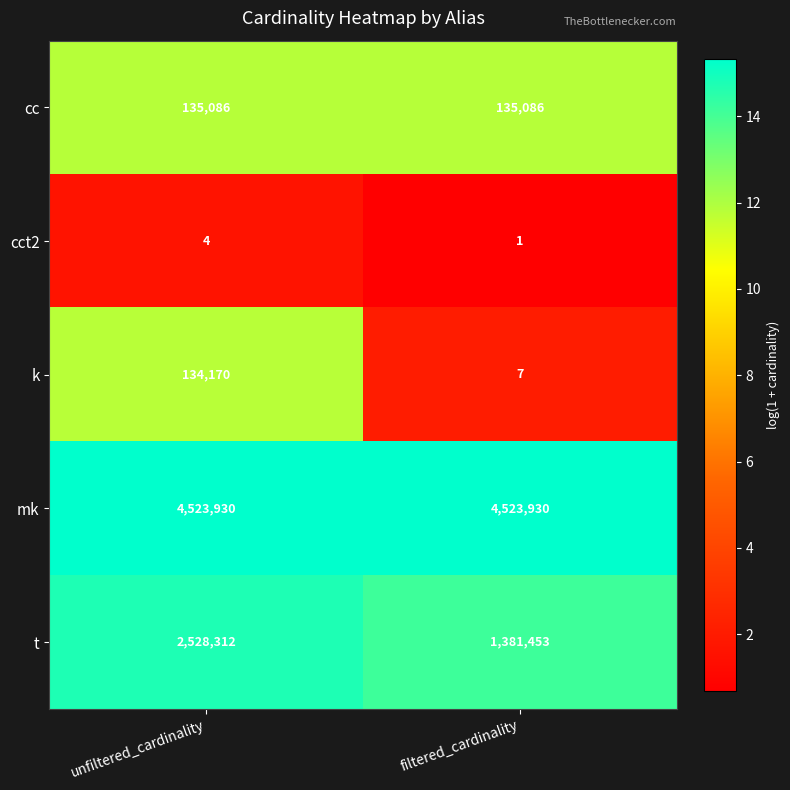

At how many categories does at least one series exceed 13?

2